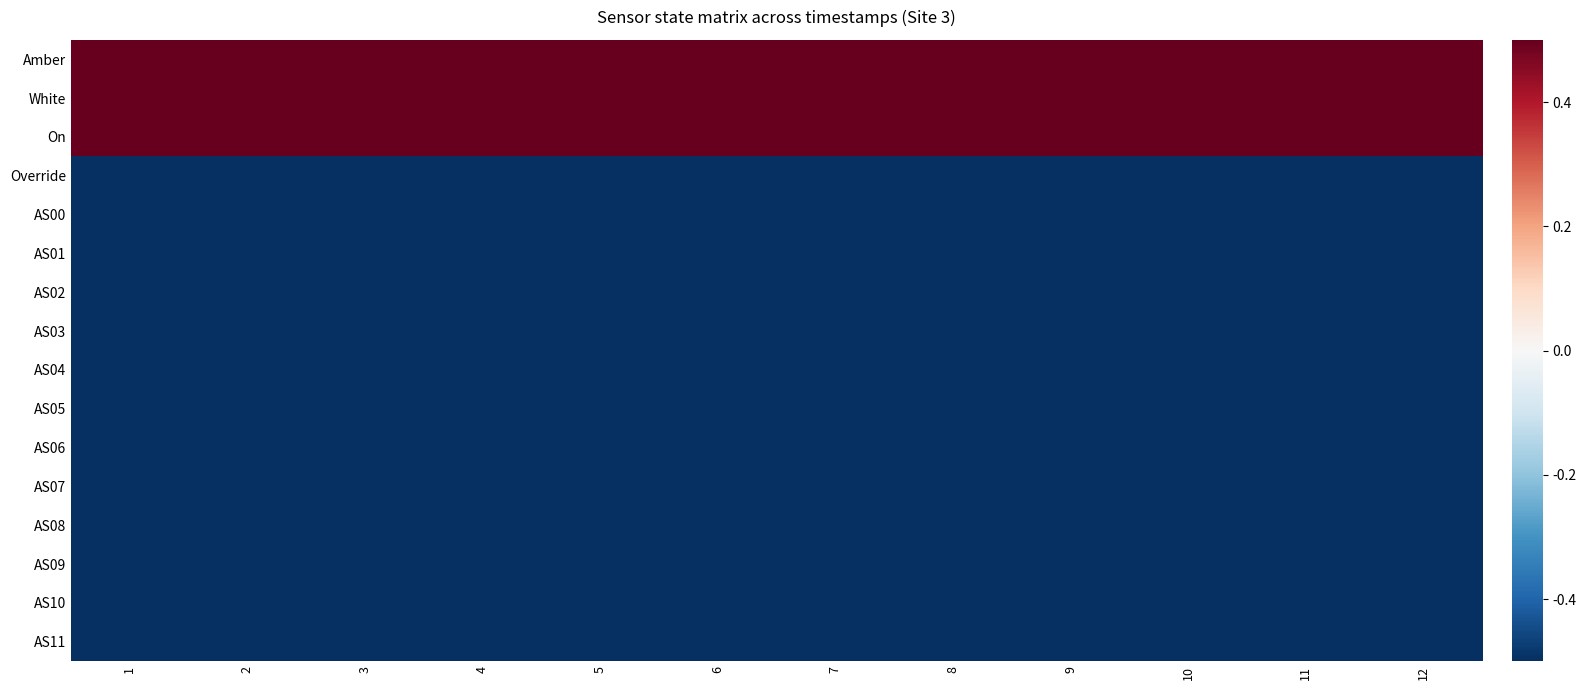

How many distinct data groups are displayed?

16